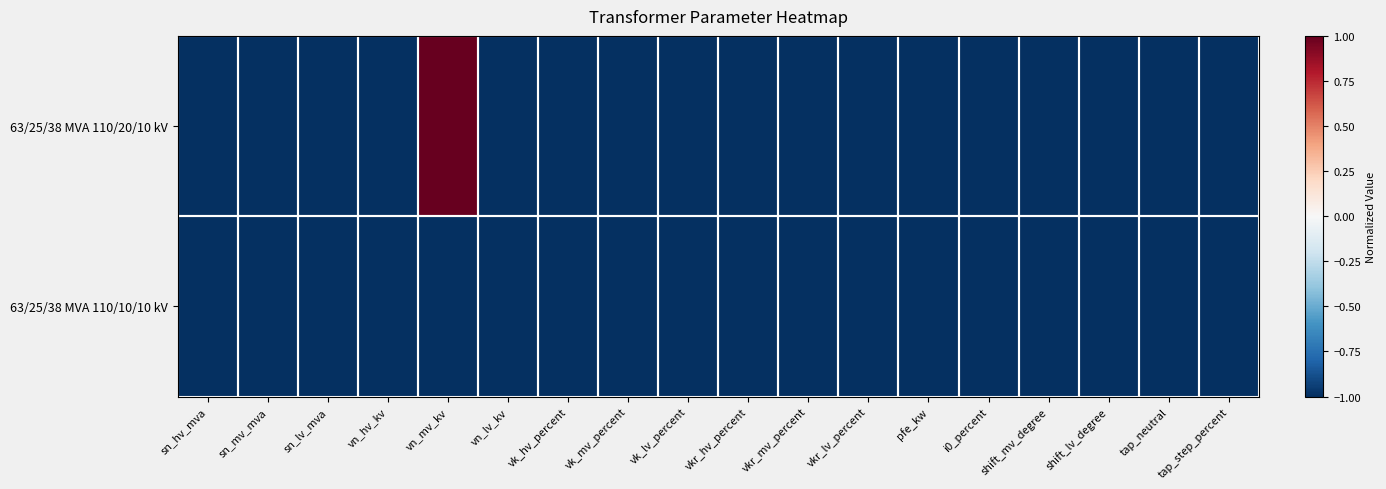

Rank the series by their maximum value, from lowest to highest.

63/25/38 MVA 110/10/10 kV, 63/25/38 MVA 110/20/10 kV